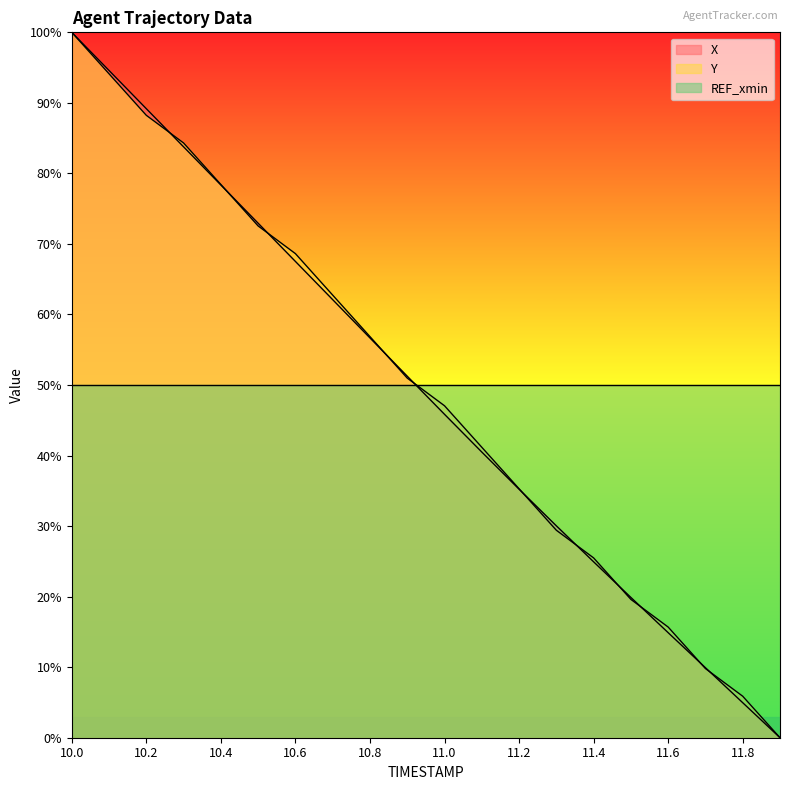

Between 10.6 and 11.1, which is larger?

10.6